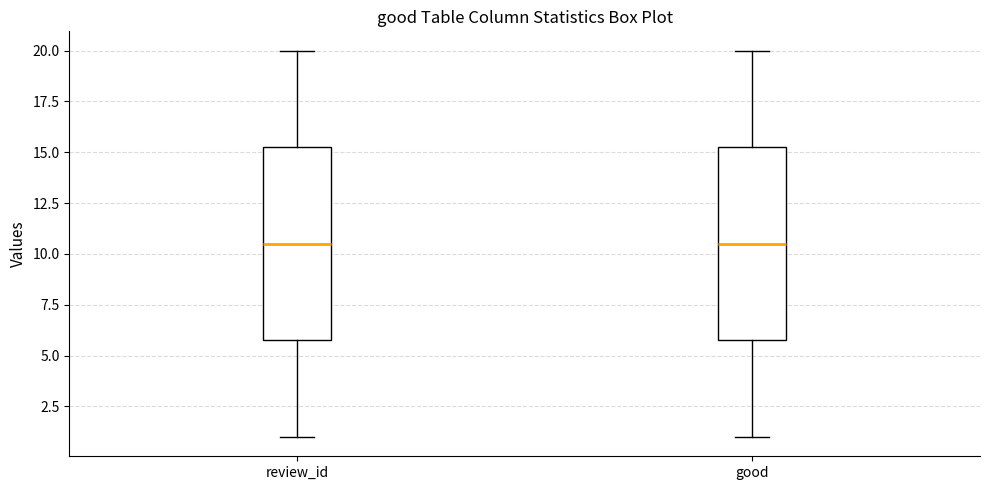

Reading left to right, transcribe this box plot: for each box, give where its median line is, the range the box spans, and where its two whiskers end, as read against the y-axis. The values are not printed on the chart, so give them approximately, as read against the axis.

review_id: median 10.5, box 6.0 to 15.5, whiskers 1.0 to 20.0
good: median 10.5, box 6.0 to 15.5, whiskers 1.0 to 20.0